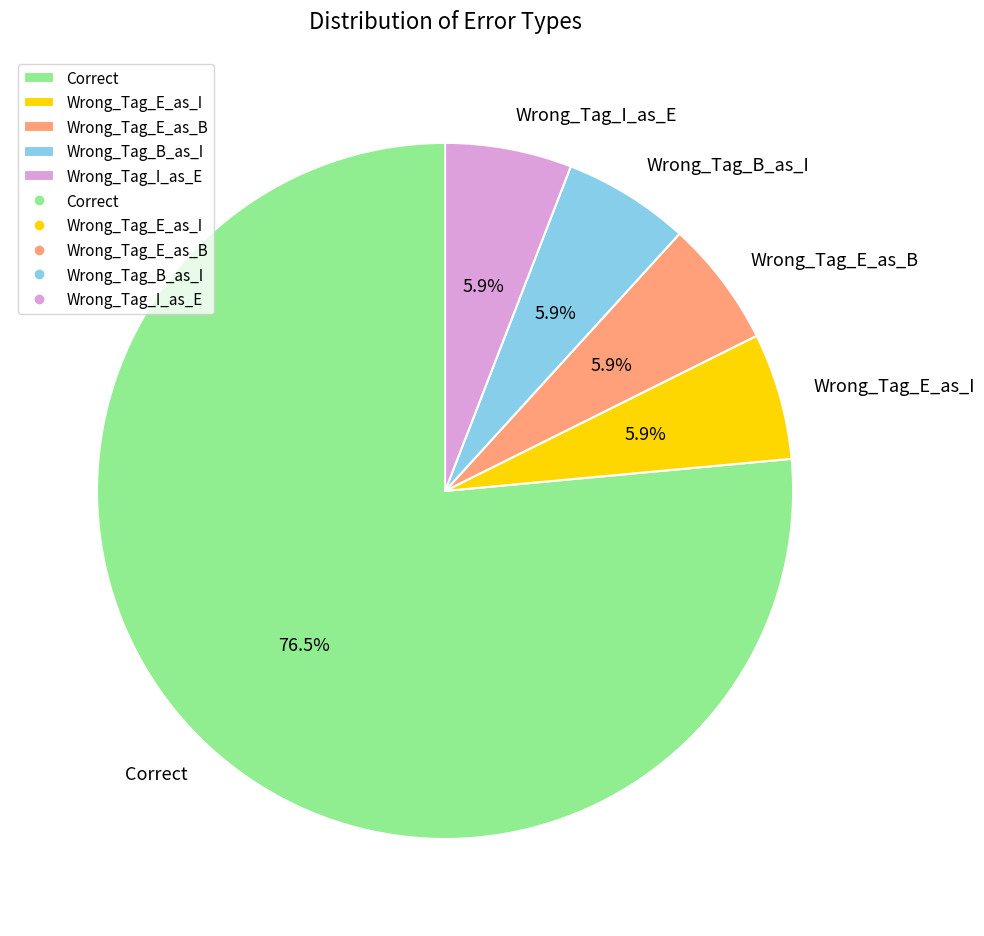

How many segments does this pie chart have?

5